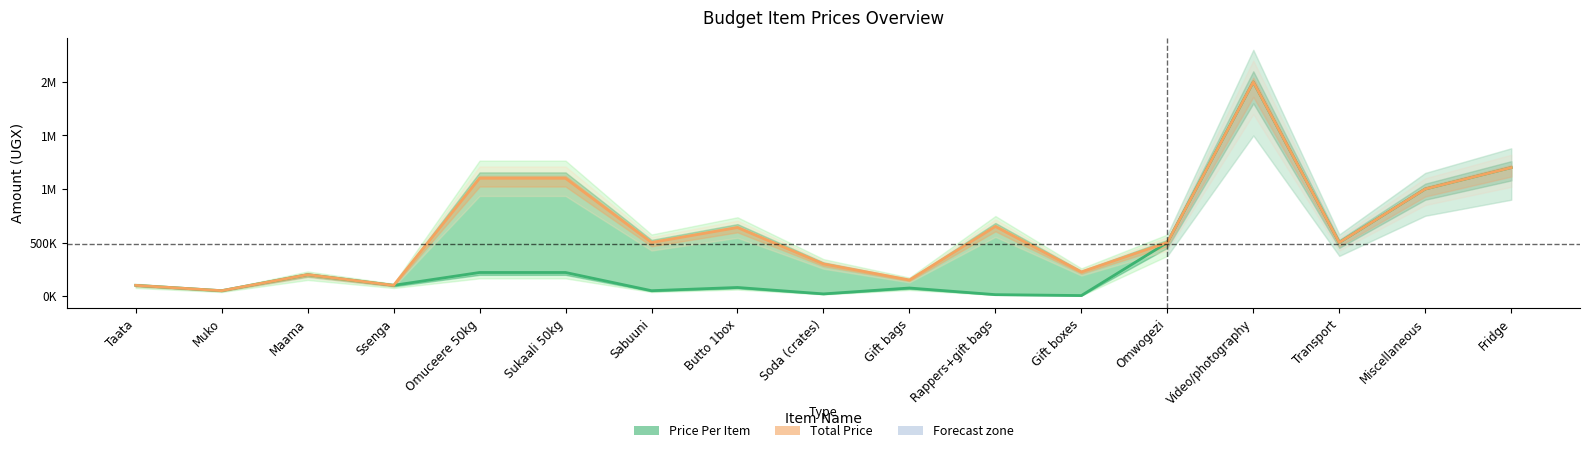

At which category is the sum across all series the highest?

Video/photography